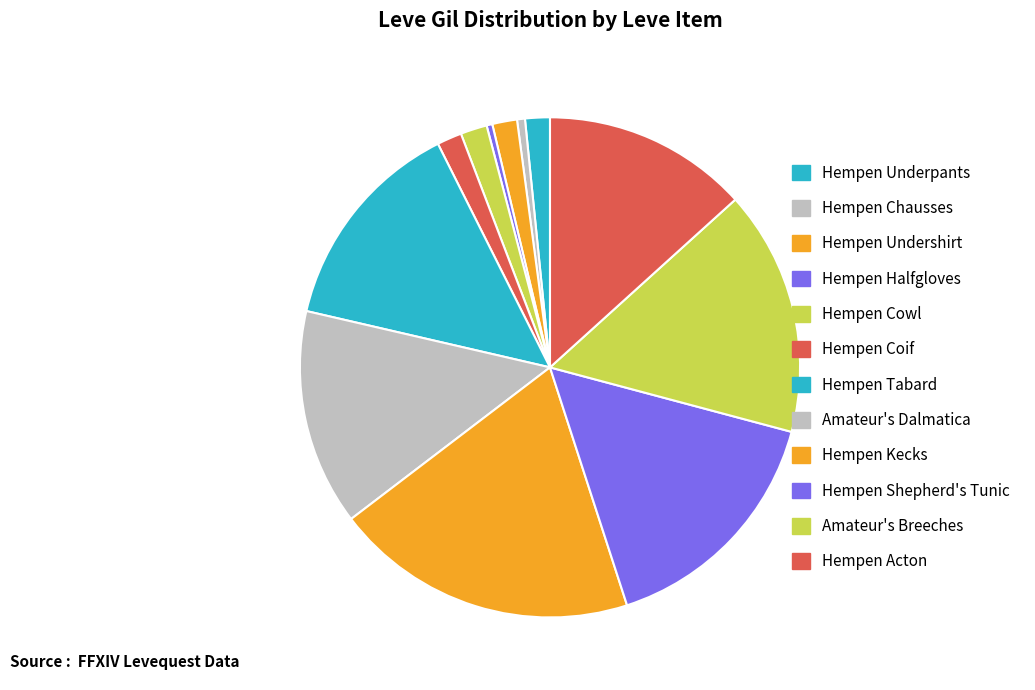

Does Hempen Chausses account for over 50% of the chart?

No